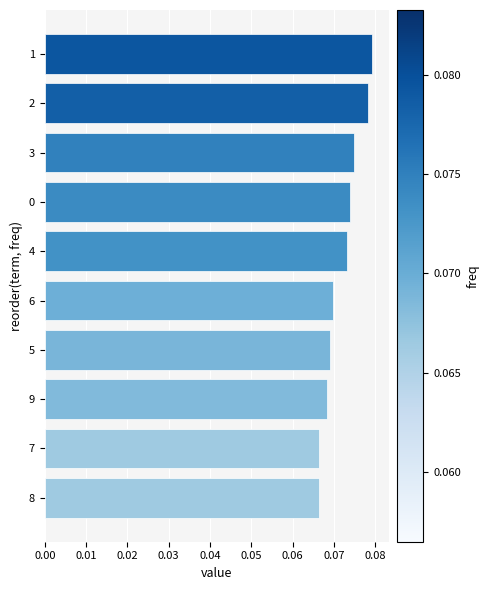

Between 3 and 4, which is larger?

3